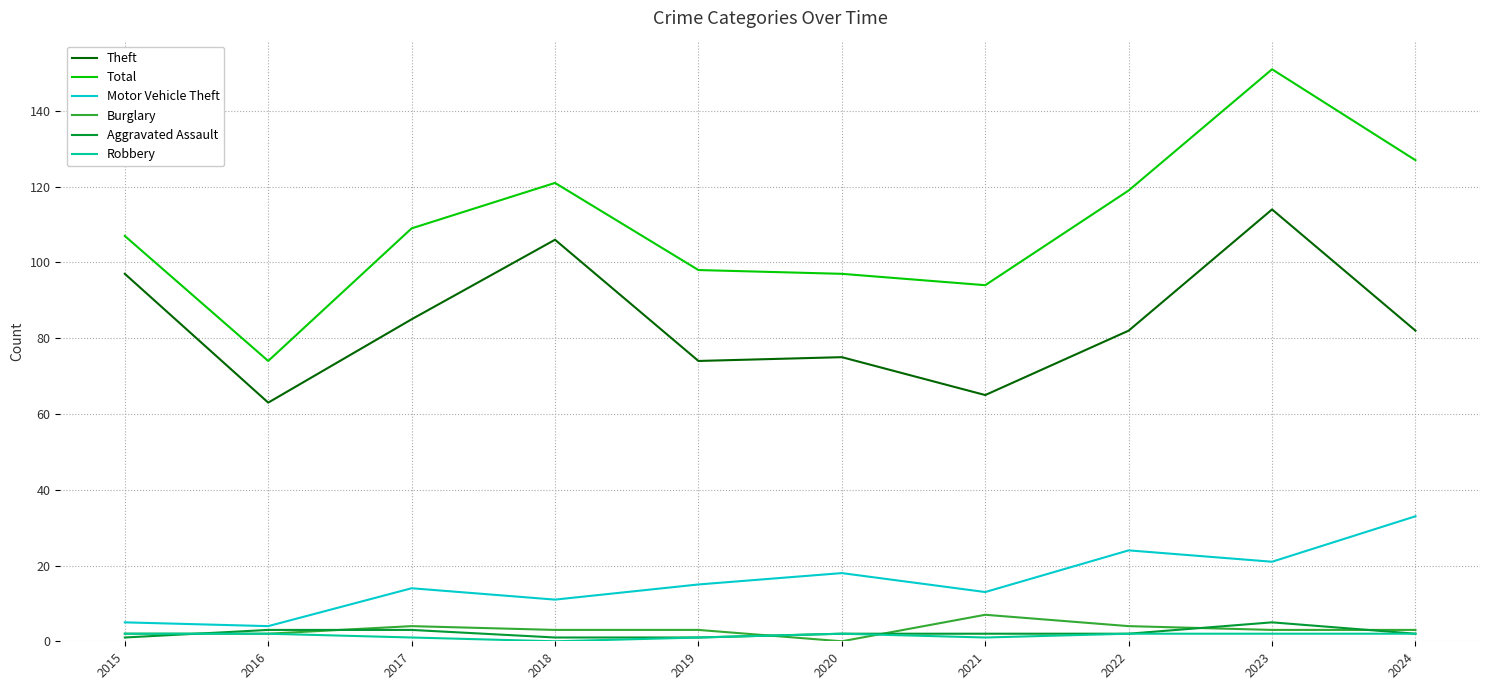

What is the sum of all Aggravated Assault values?

22